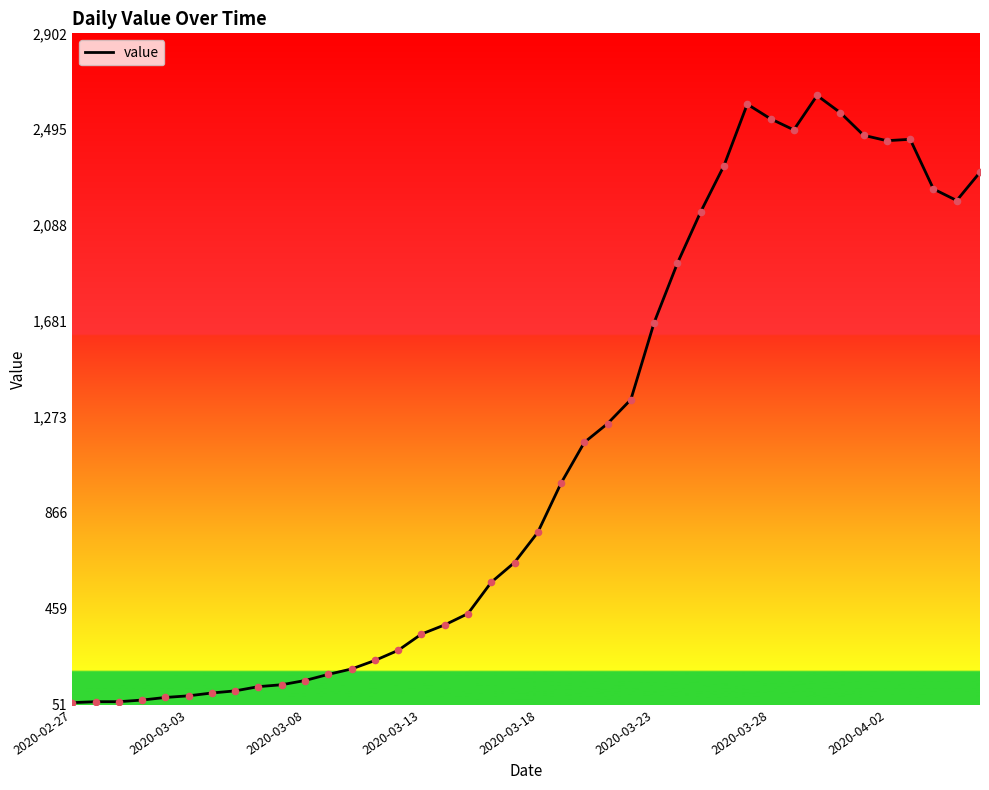

What is the greatest value displayed?

2639